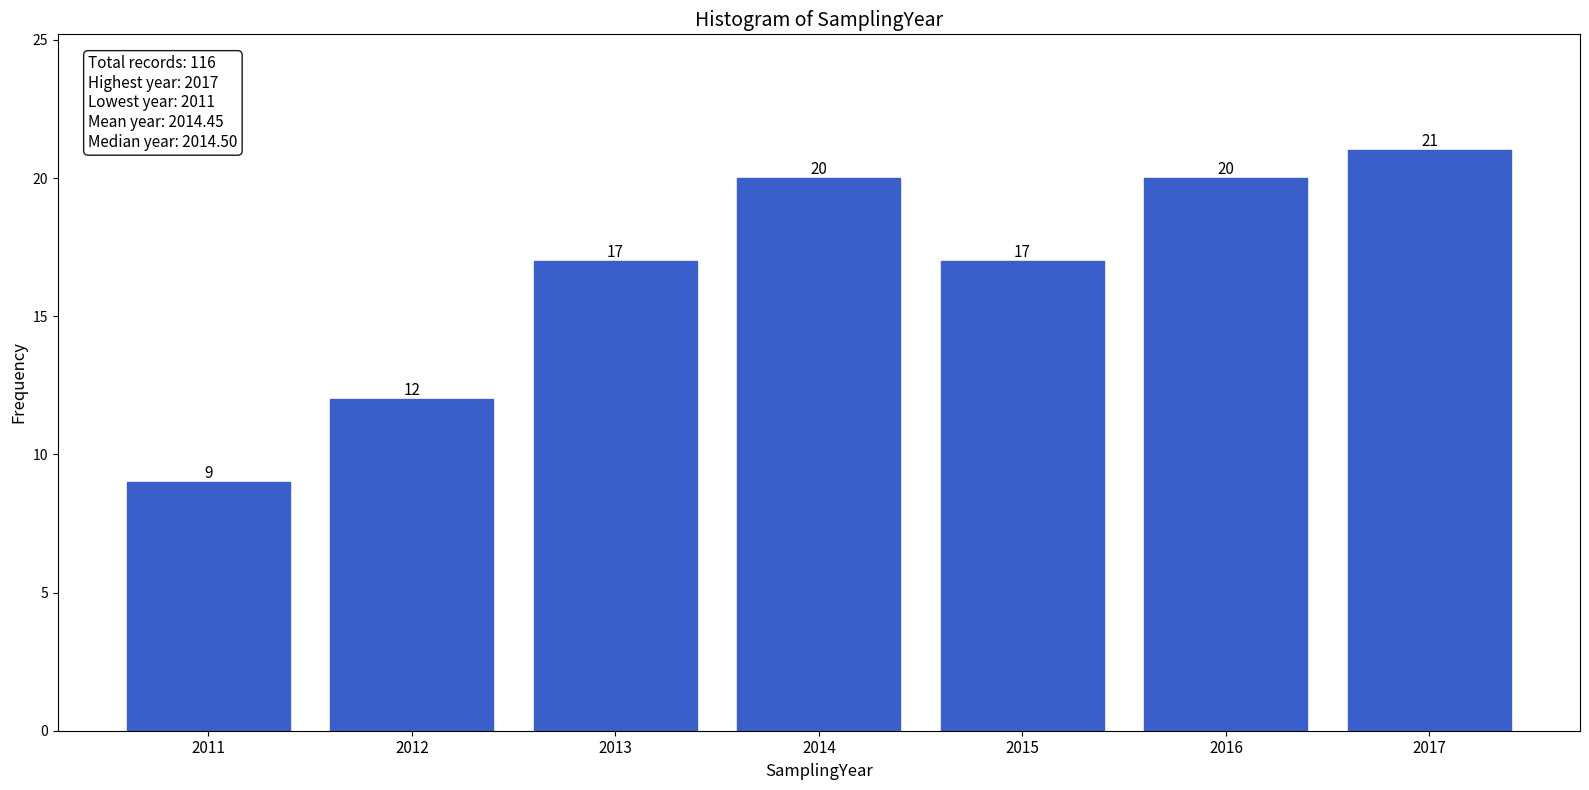

Reading right to left, list all the values displayed in this chart.

2017=21	2016=20	2015=17	2014=20	2013=17	2012=12	2011=9